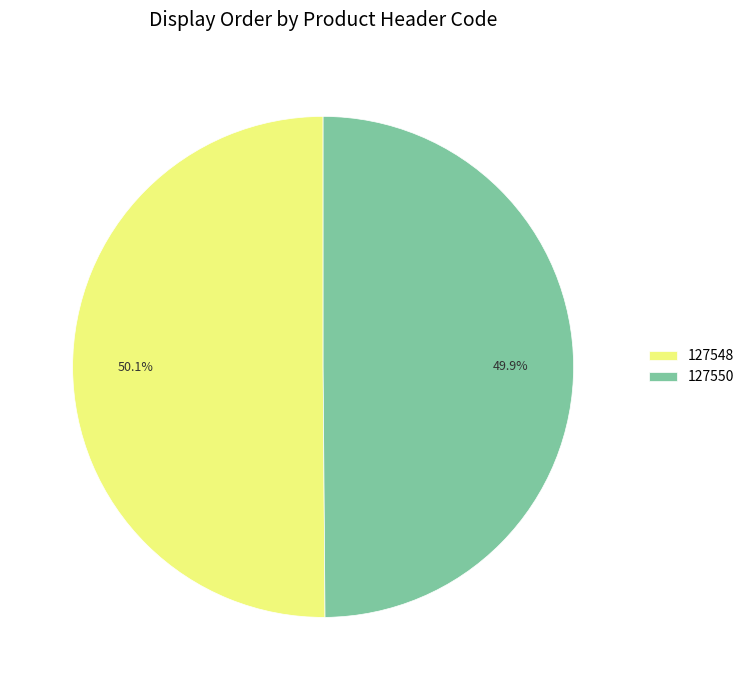

Is there a majority slice in this chart?

Yes